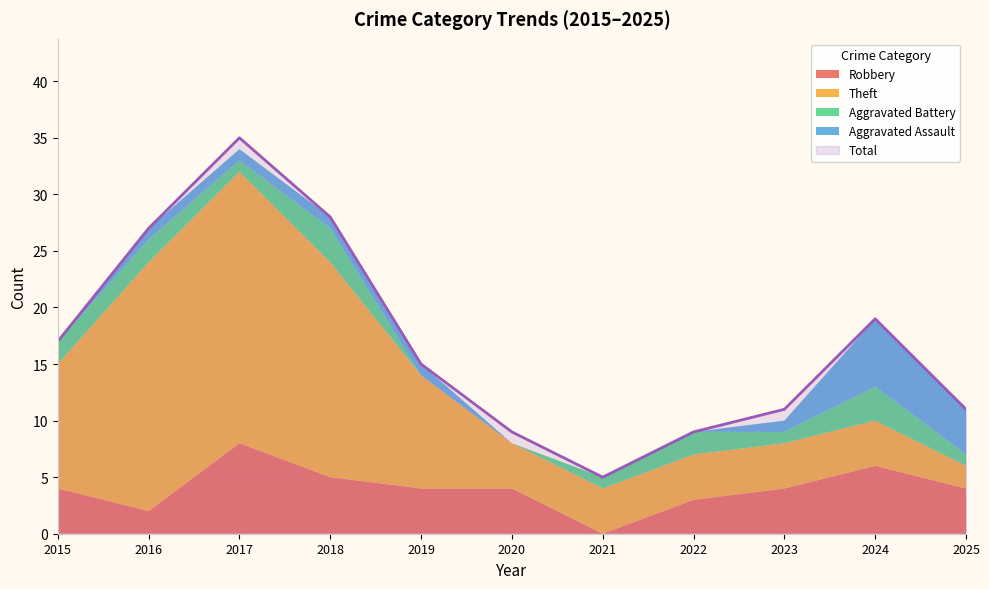

What is the value of the Robbery point at the 3rd from the left?

8